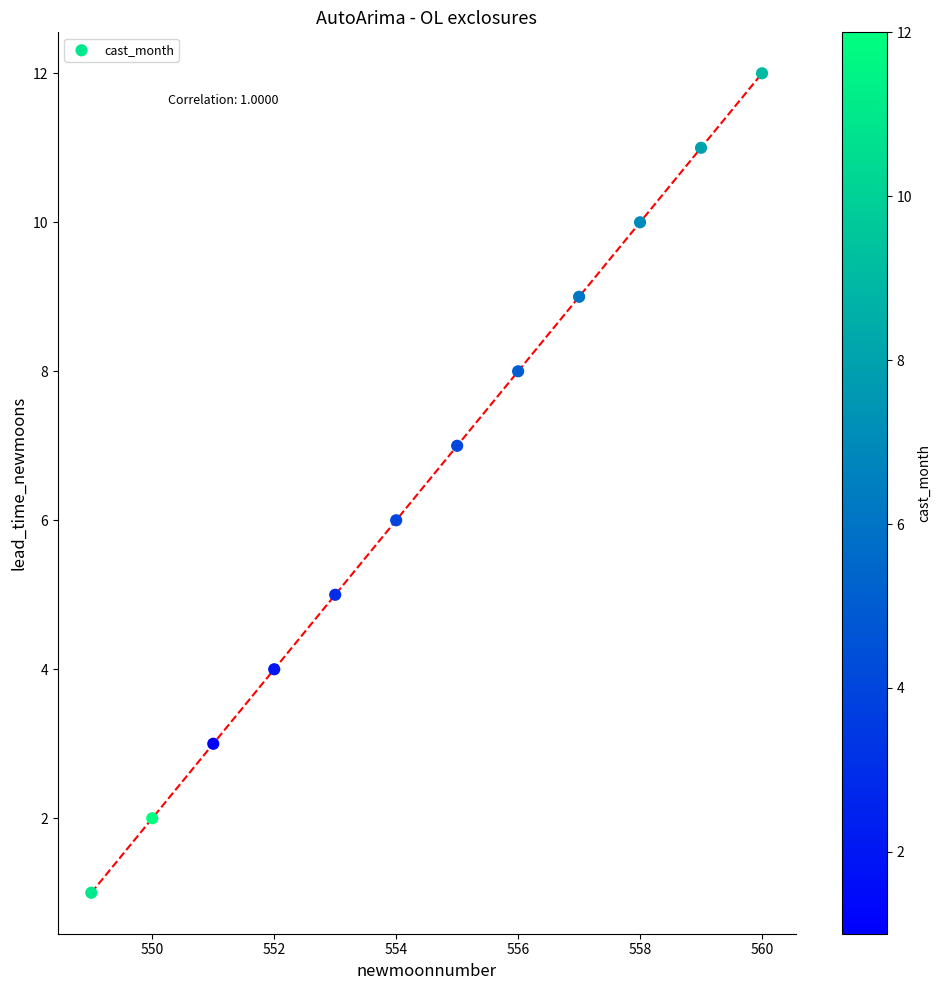

What is the range of Y values (max minus min)?

11